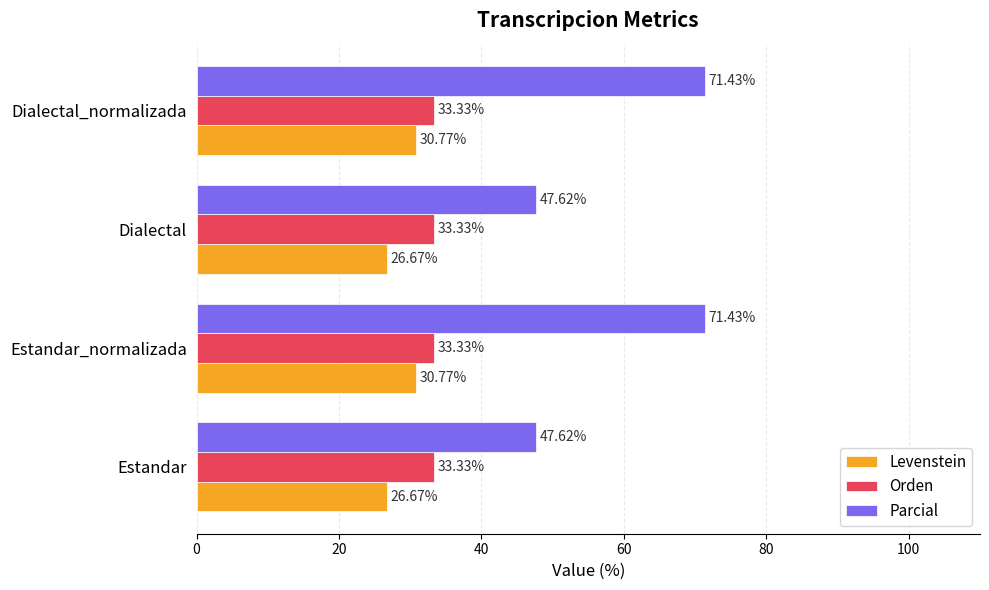

How many values in the Levenstein series are below 30?

2